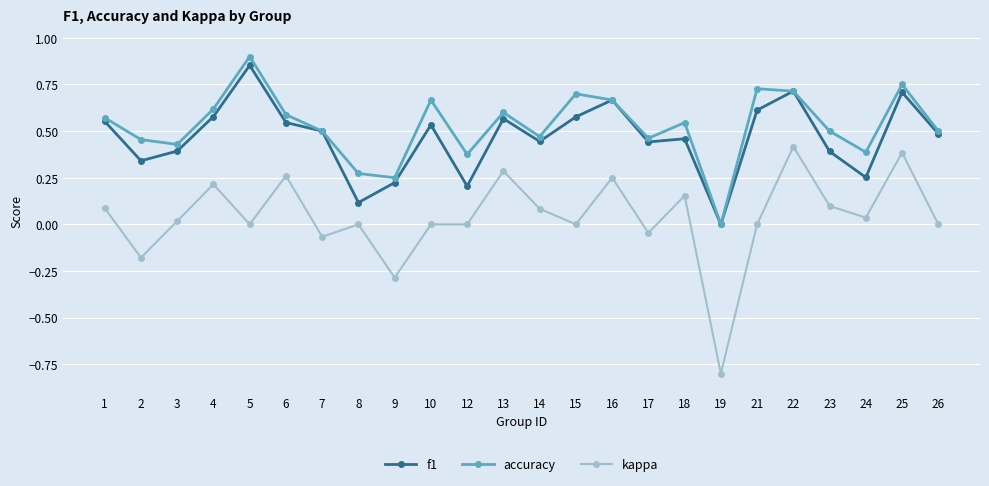

Which category has the lowest value in the accuracy series?

19